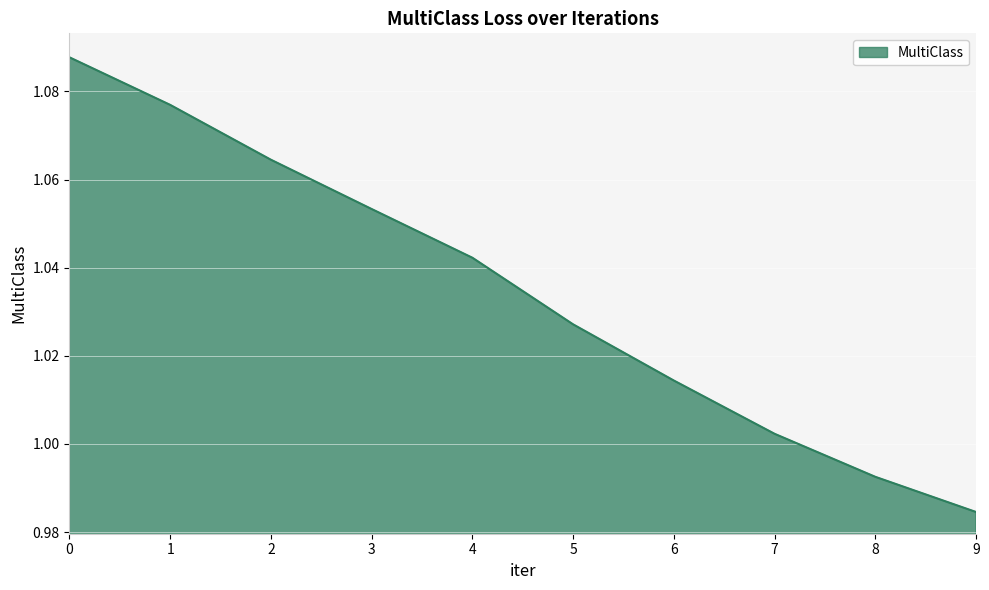

Which label corresponds to the smallest value in the chart?

9